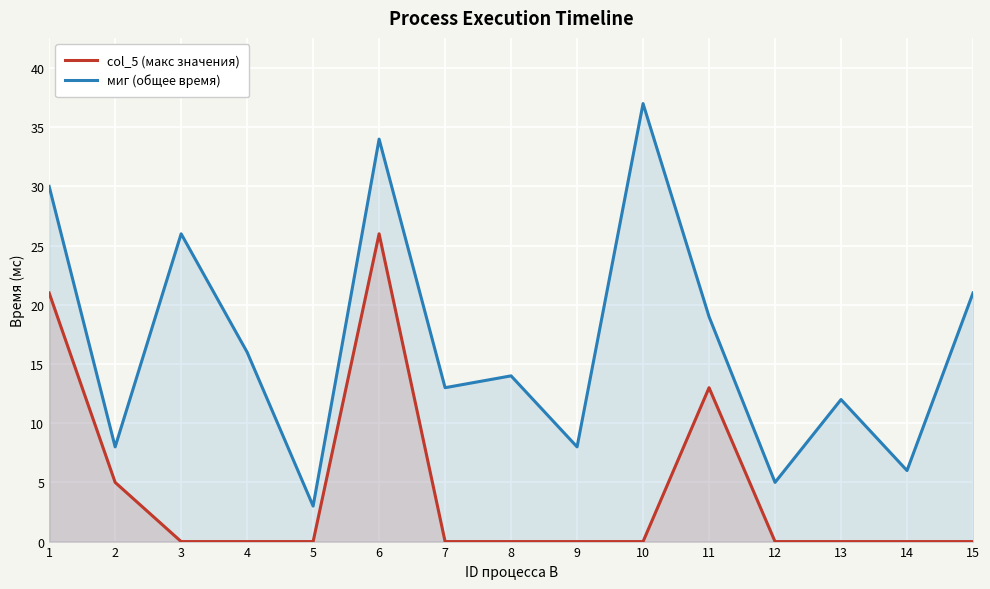

True or false: миг (общее время) and col_5 (макс значения) cross at least once.

False